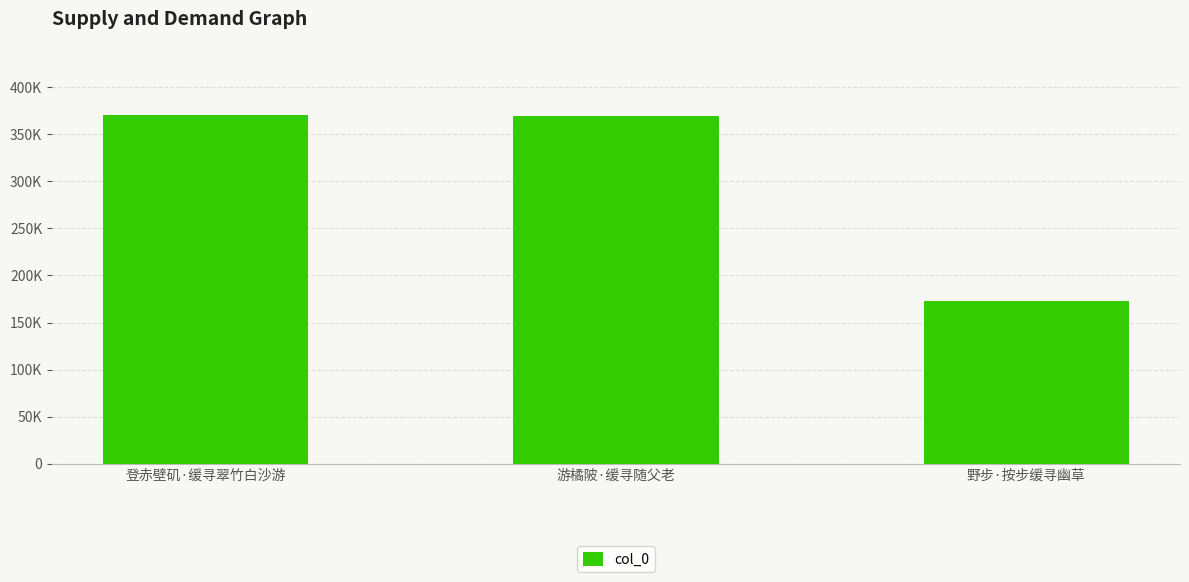

What is the maximum value shown in the chart?

369779